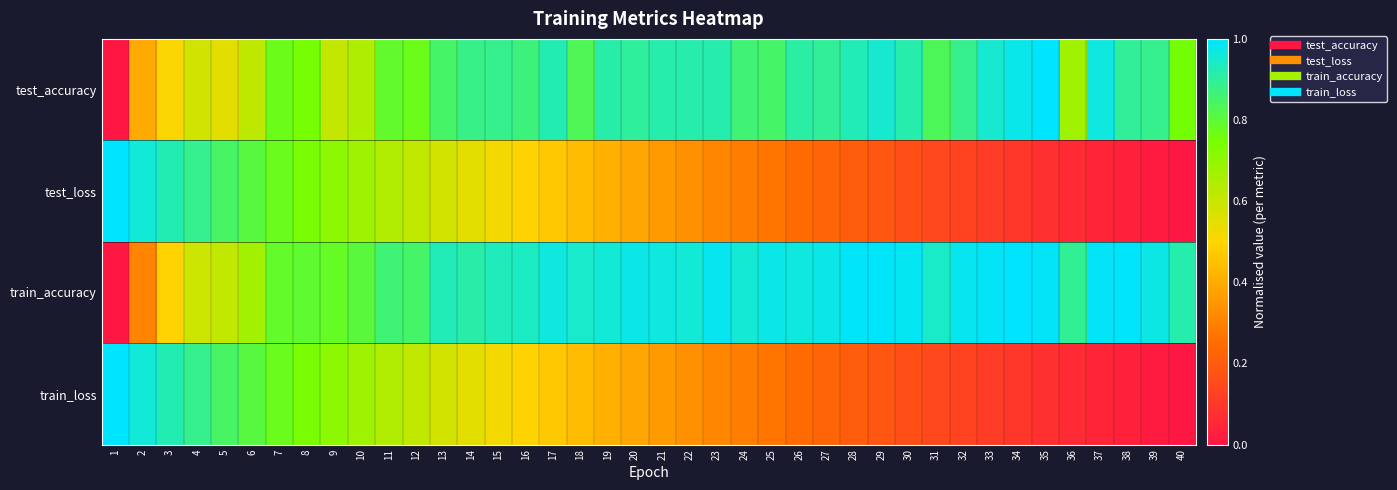

Count the number of data series in this chart.

4